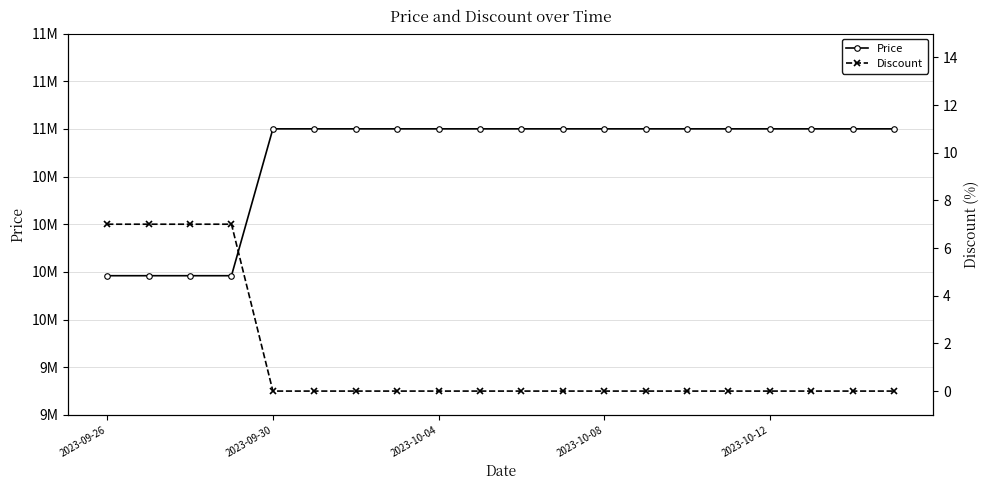

What is the maximum value for Discount?

7